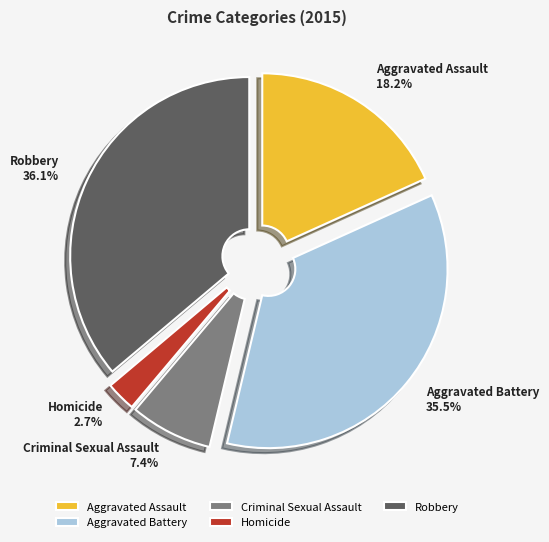

Rank the categories by value from lowest to highest.

Homicide, Criminal Sexual Assault, Aggravated Assault, Aggravated Battery, Robbery